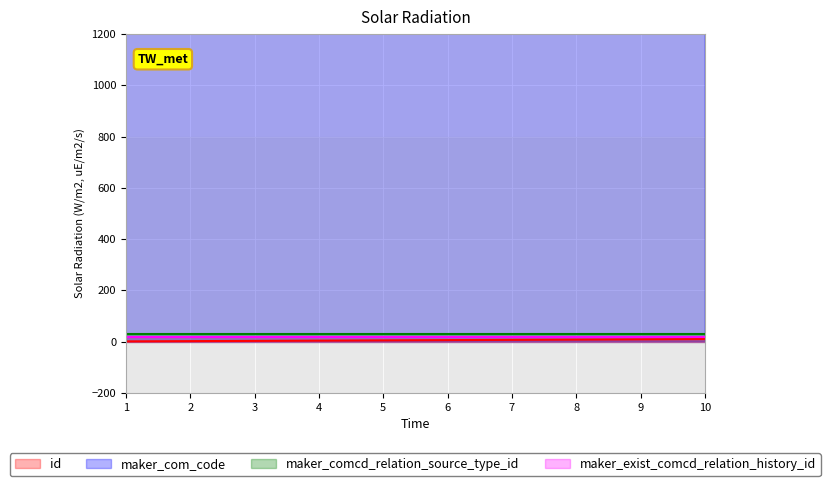

True or false: id and maker_com_code intersect in this chart.

False